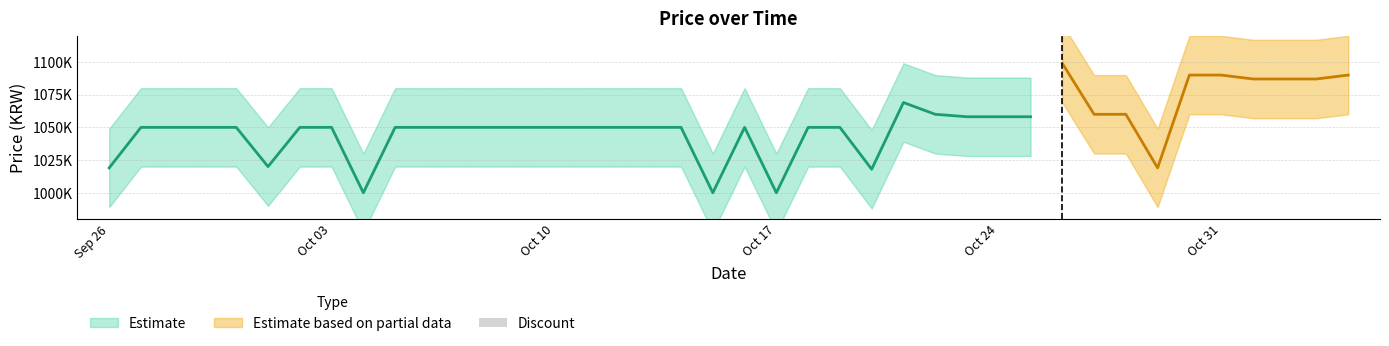

What is the value of the Price bar at the 24th from the left?

1050000